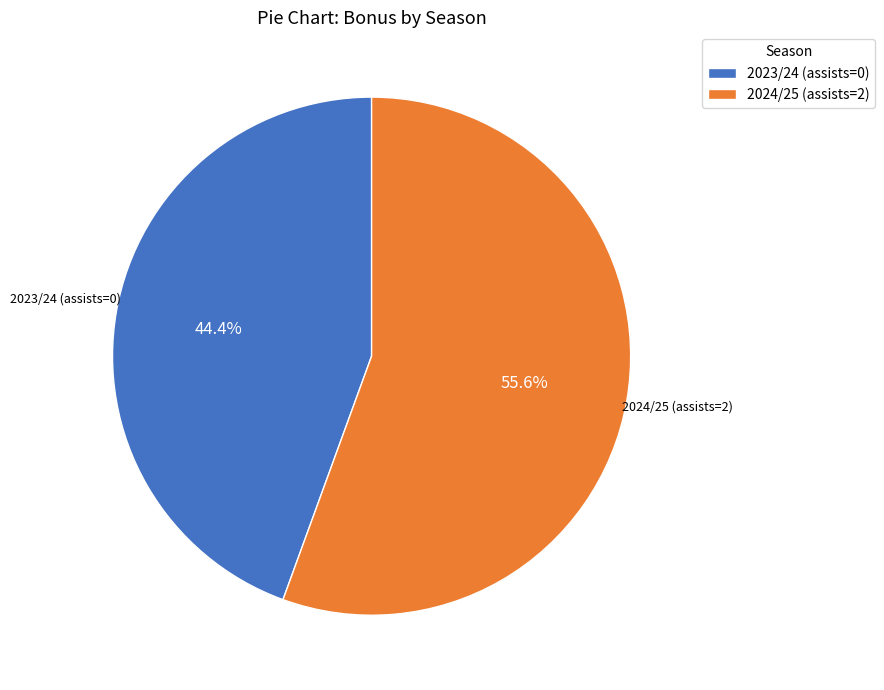

To the nearest percent, what is the difference between the 2024/25 (assists=2) and 2023/24 (assists=0) slice percentages?

11%